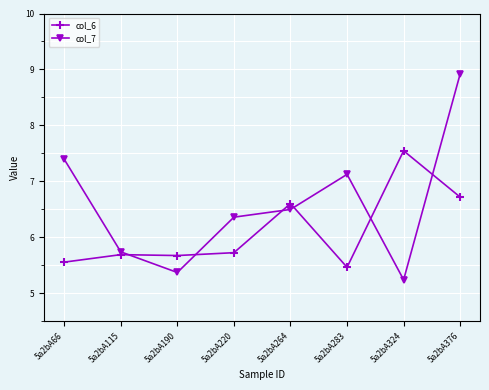

What is the difference between the maximum and minimum values in the col_7 series?

3.7